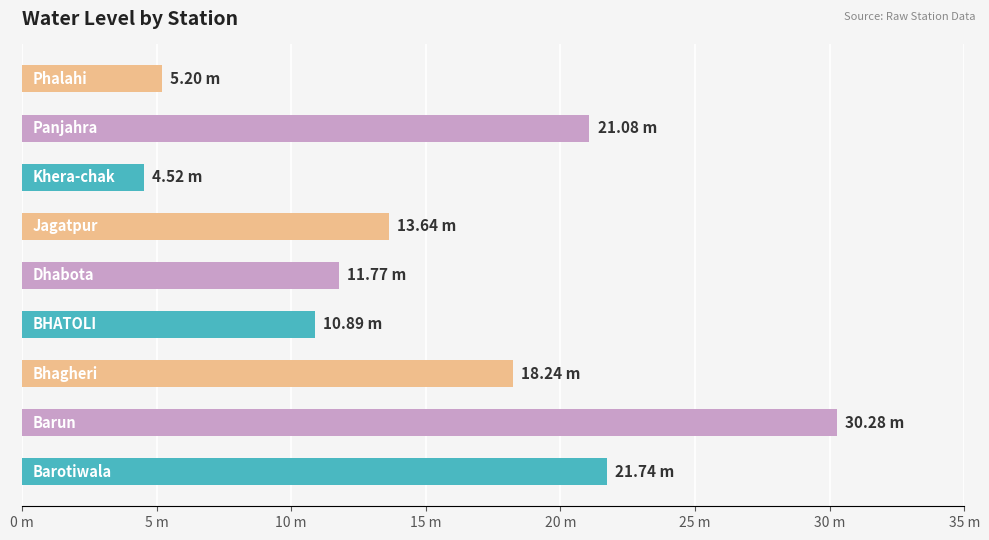

Are the bars horizontal?

Yes